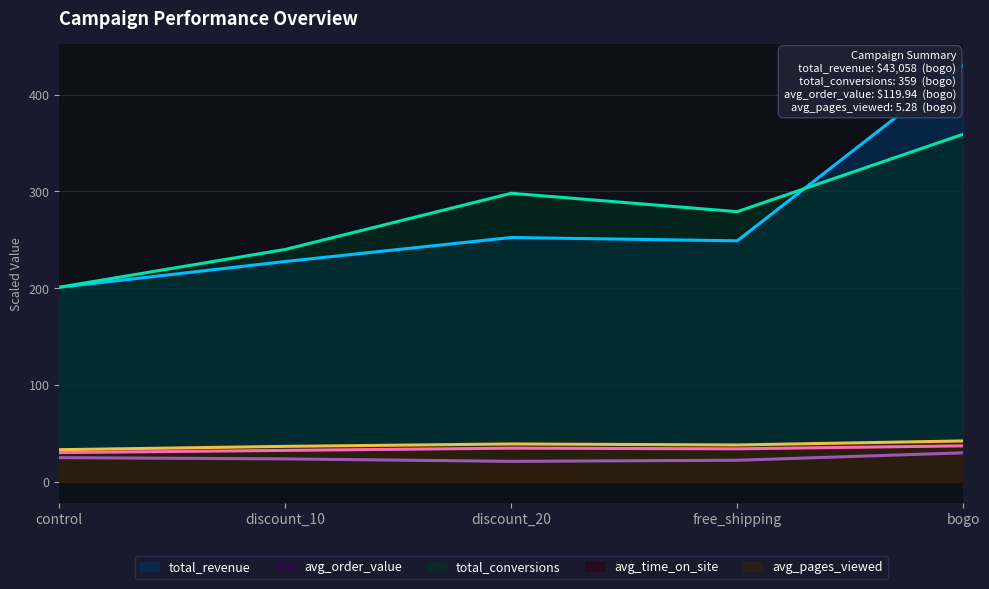

The value of avg_time_on_site at free_shipping is 14.2. True or false?

False